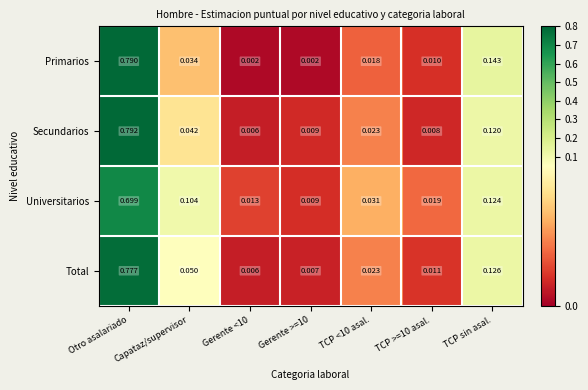

At which category does the chart reach its peak across all series?

Otro asalariado